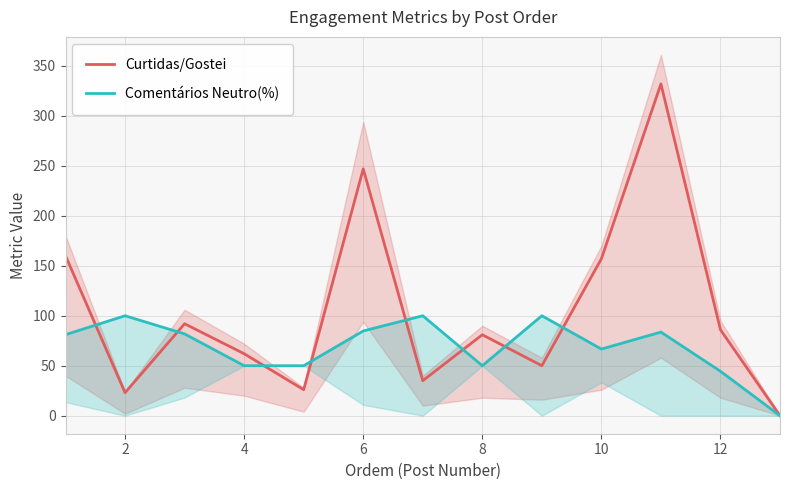

What is the highest value of the Curtidas/Gostei series?

332